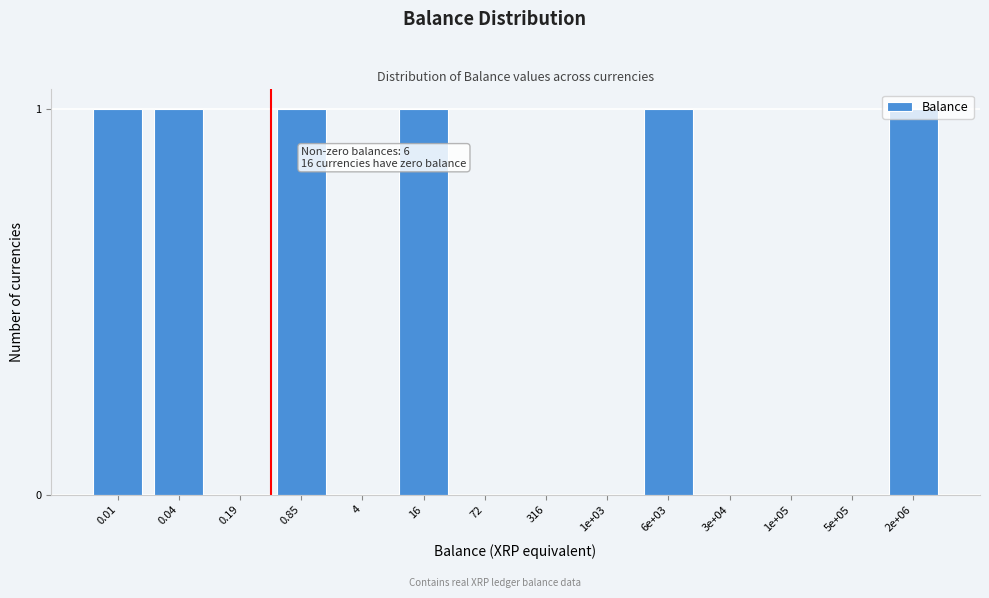

Which has a higher value, 2e+06 or 4?

2e+06